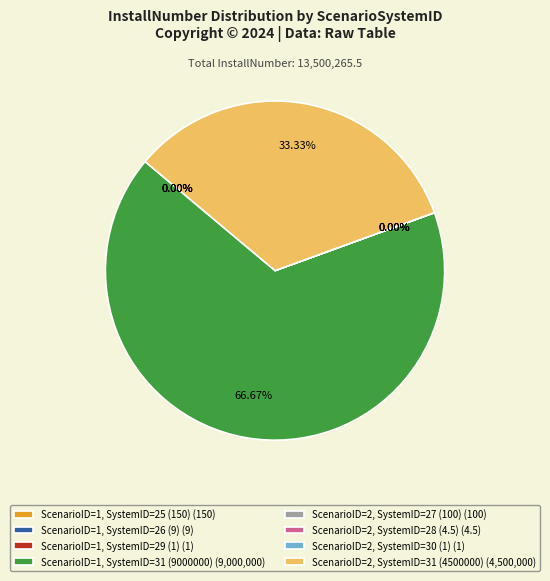

Does ScenarioID=1, SystemID=25 (150) account for over 50% of the chart?

No